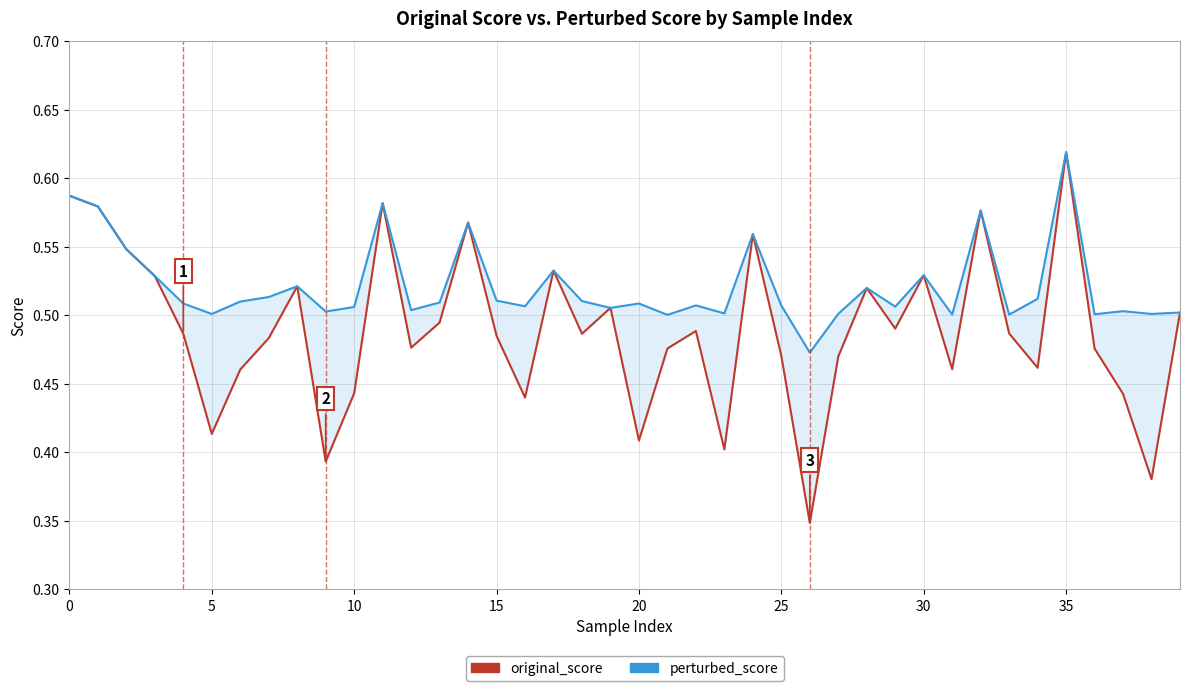

At 21, list the series in order from smallest to largest.

original_score, perturbed_score